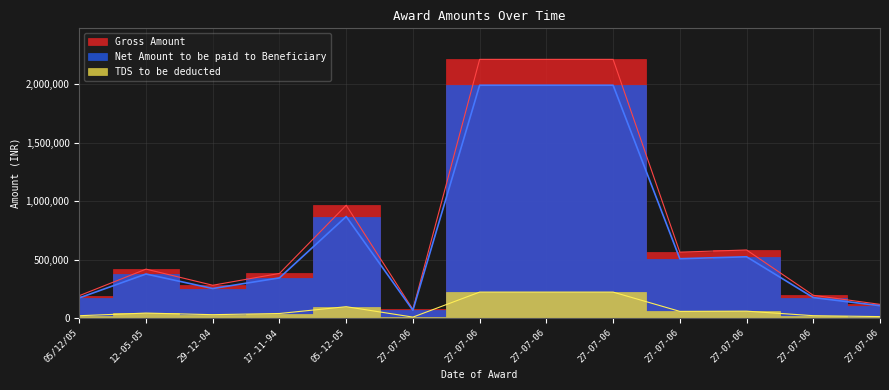

Rank the categories by TDS to be deducted value from highest to lowest.

27-07-06, 27-07-06, 27-07-06, 05-12-05, 27-07-06, 27-07-06, 12-05-05, 17-11-94, 29-12-04, 27-07-06, 05/12/05, 27-07-06, 27-07-06